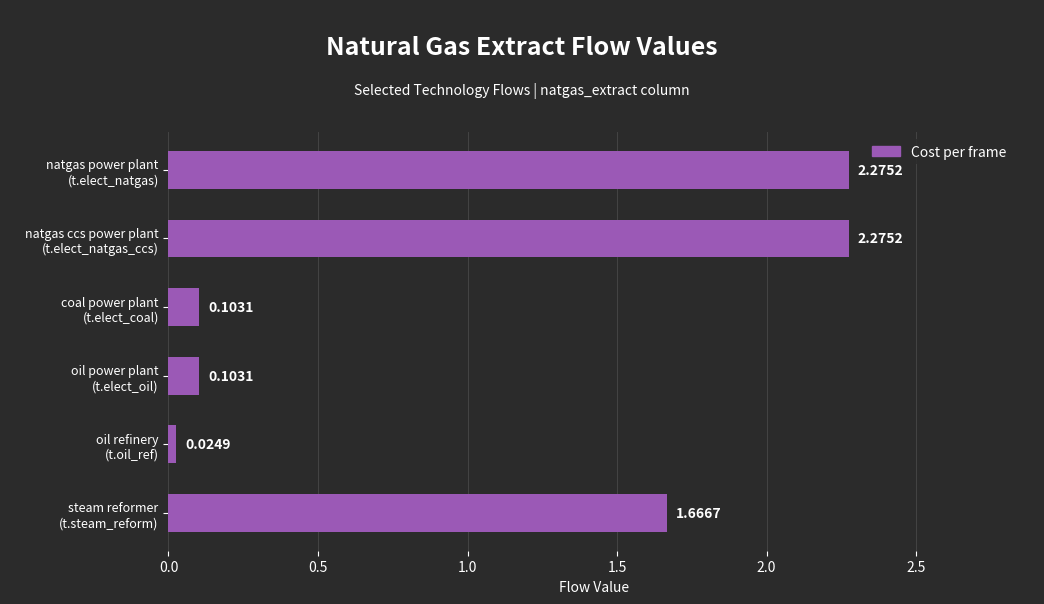

Which category has the lowest value across all series?

oil refinery
(t.oil_ref)